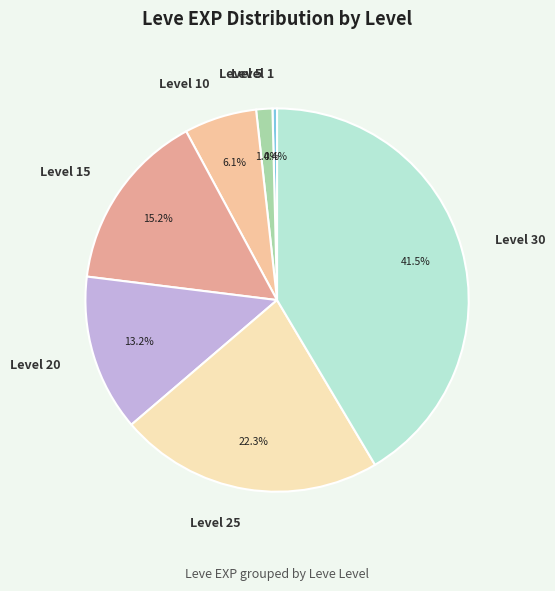

What is the largest slice in the pie chart?

Level 30